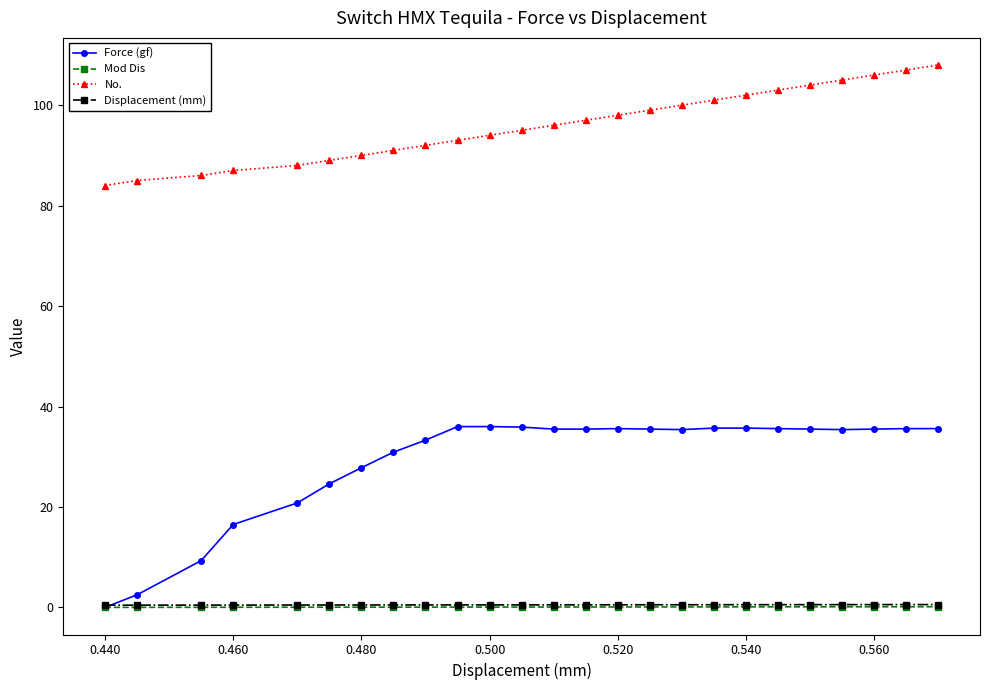

True or false: No. has more than 1 points higher than both neighbors.

False